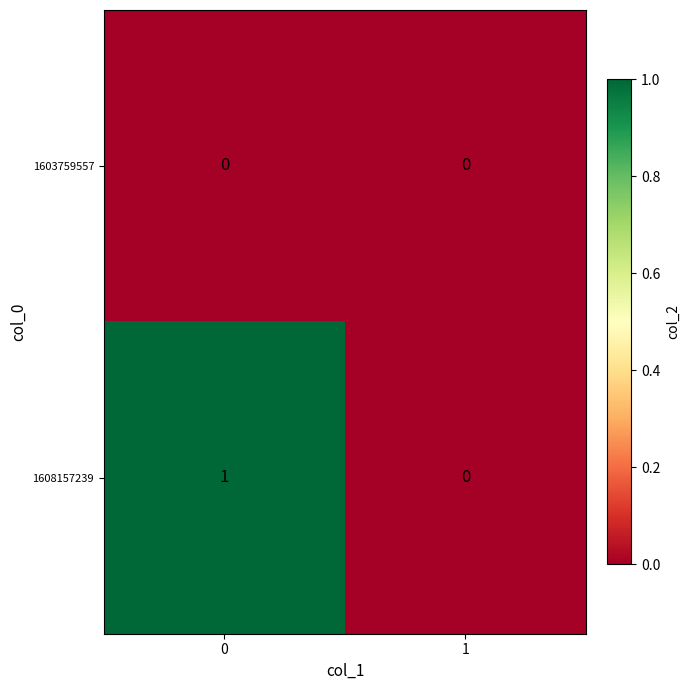

Which series has the largest range (max minus min)?

1608157239